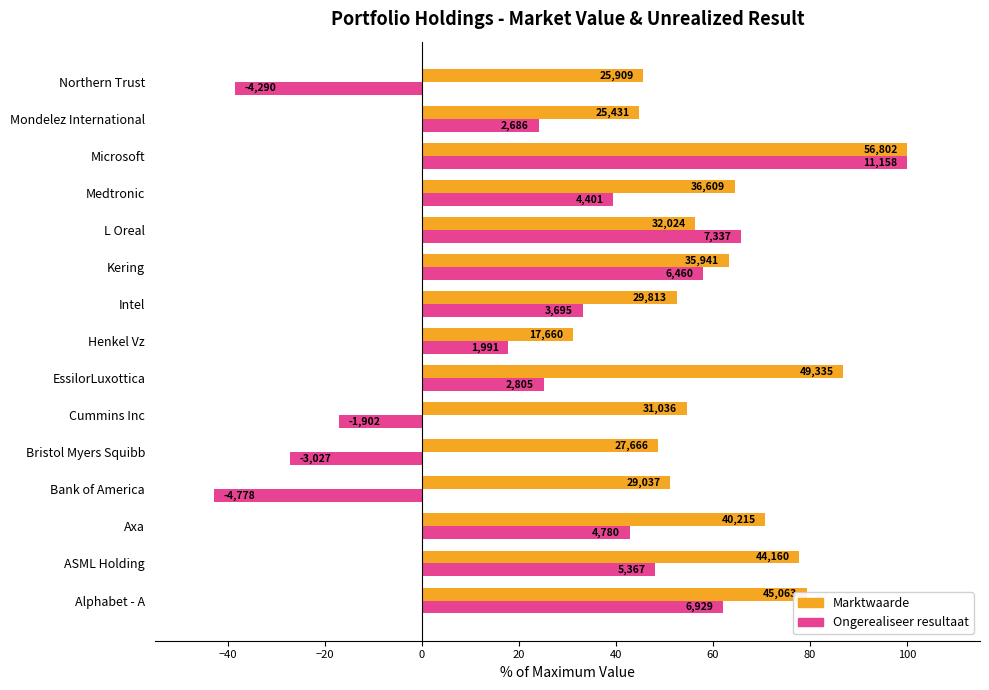

What are all the series names shown in the legend?

Marktwaarde, Ongerealiseer resultaat